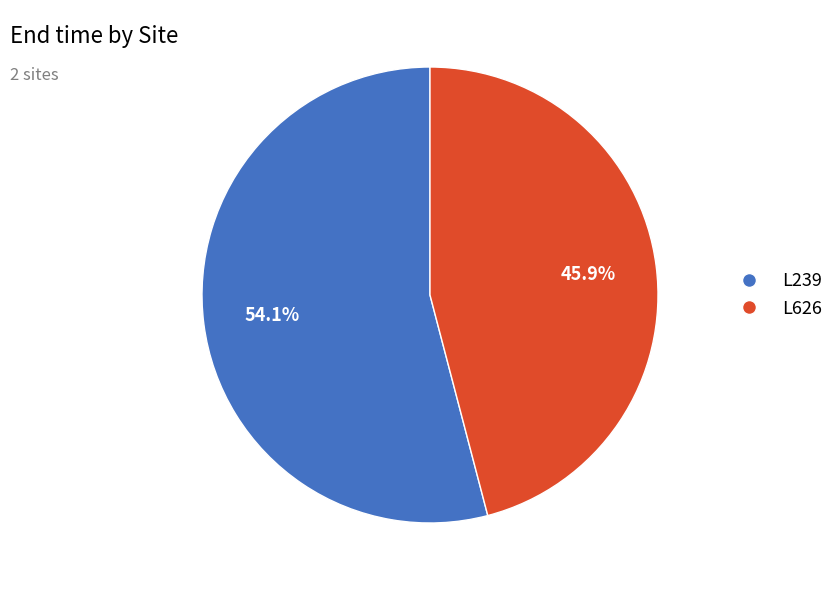

What is the ratio of the value at L626 to the value at L239?

0.8